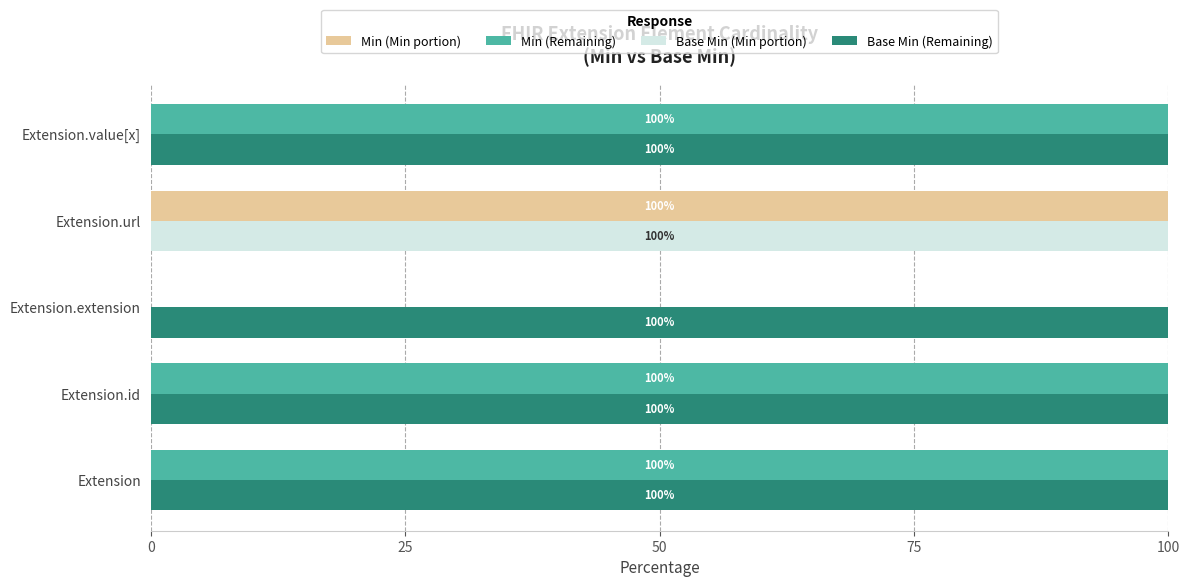

At how many categories does at least one series exceed 72?

5